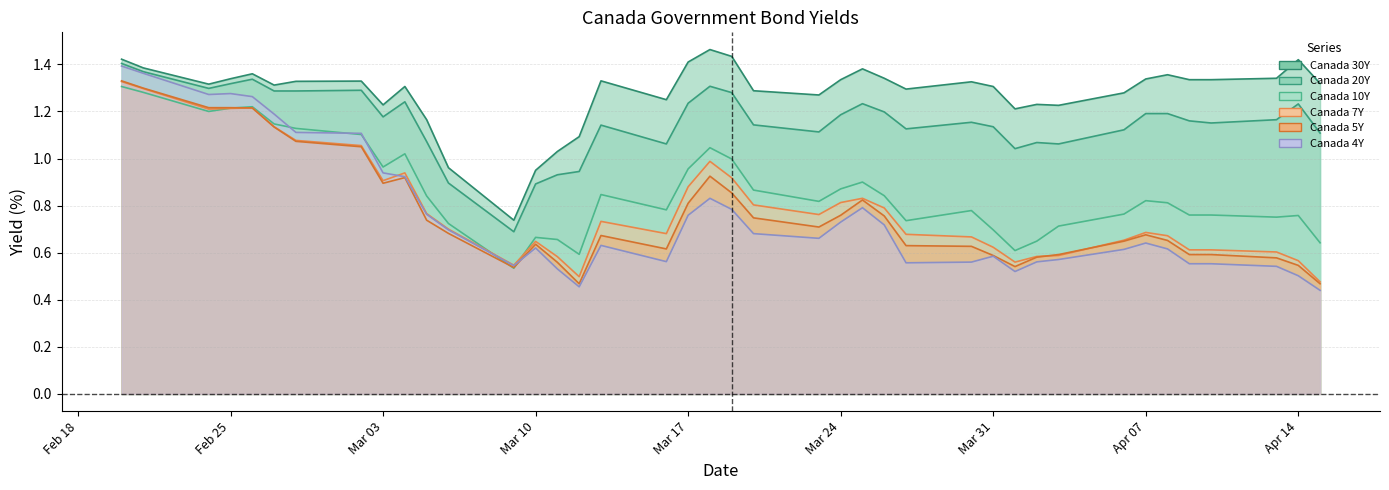

At 2020-04-01, list the series in order from smallest to largest.

Canada 4Y, Canada 5Y, Canada 7Y, Canada 10Y, Canada 20Y, Canada 30Y